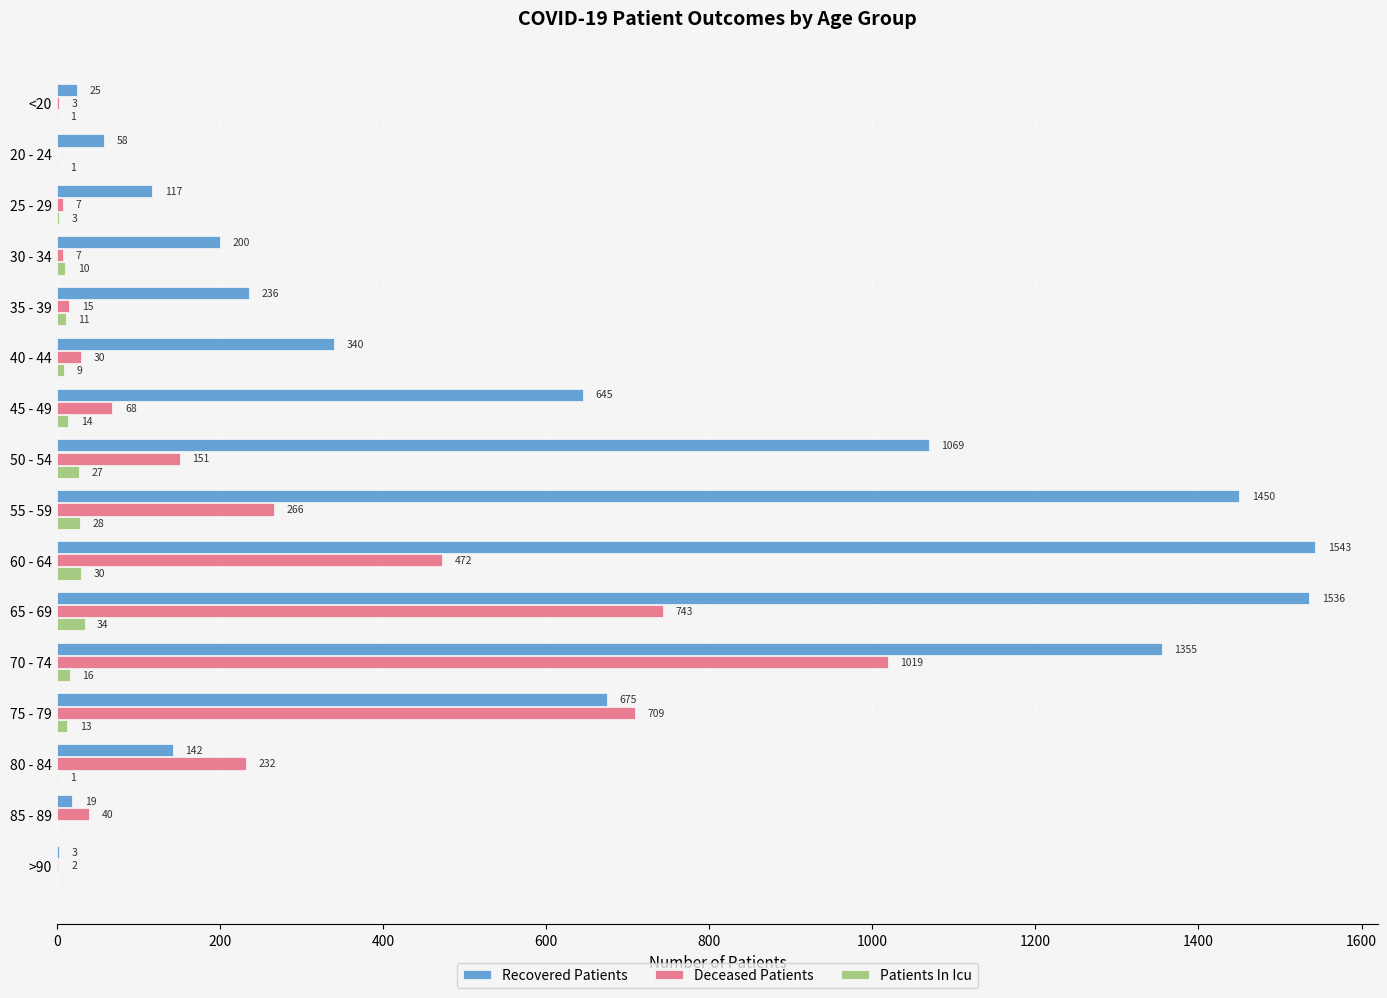

At which category is the sum across all series the highest?

70 - 74